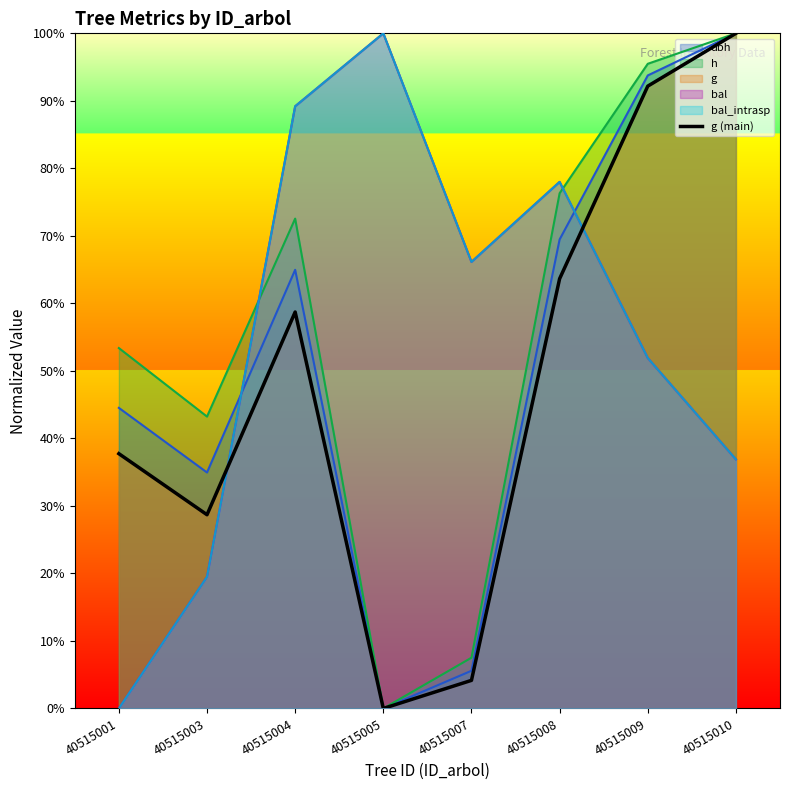

True or false: there are more than 0 points higher than both neighbors.

True